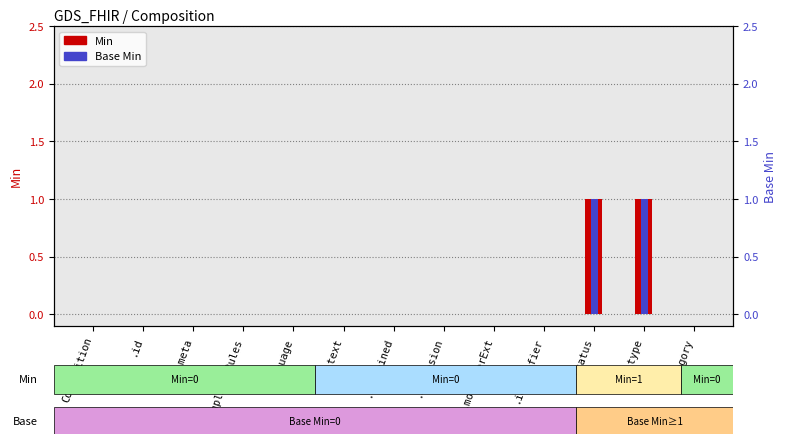

What is the greatest value displayed?

1